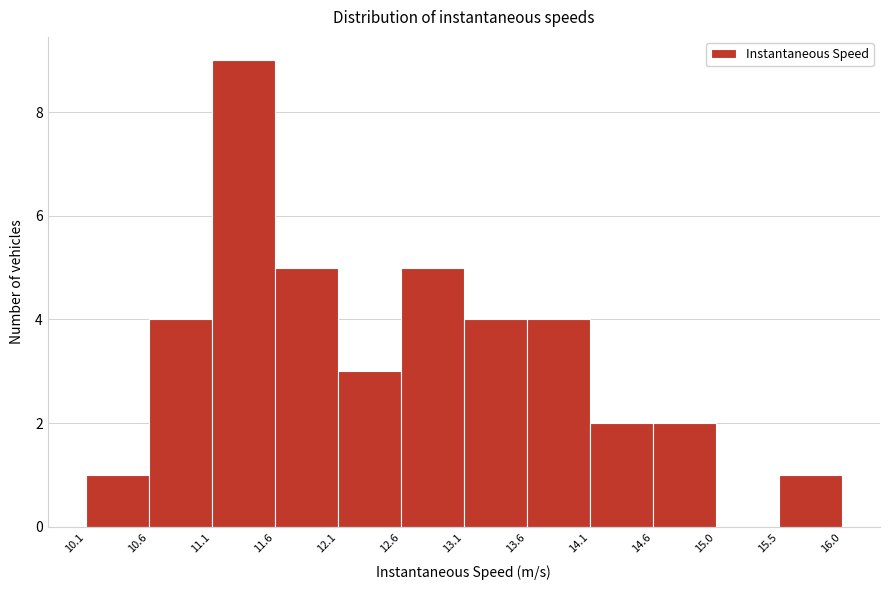

Which range on the x-axis has the tallest bar?

11.1 to 11.6